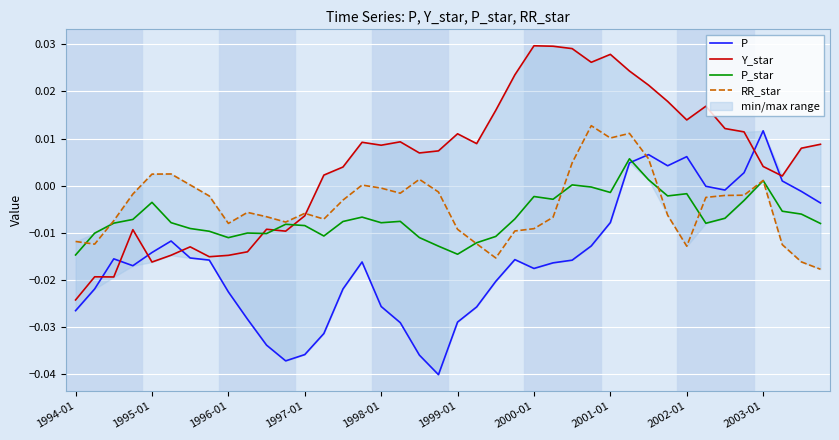

Between 10 and 17, which series saw the biggest shift?

Y_star